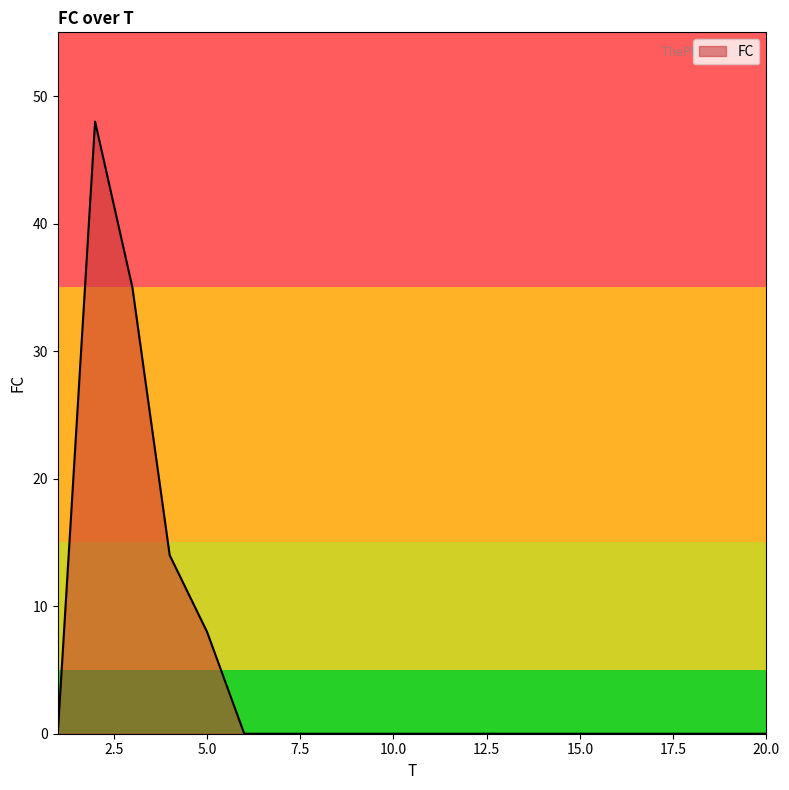

How many series are shown in this chart?

1